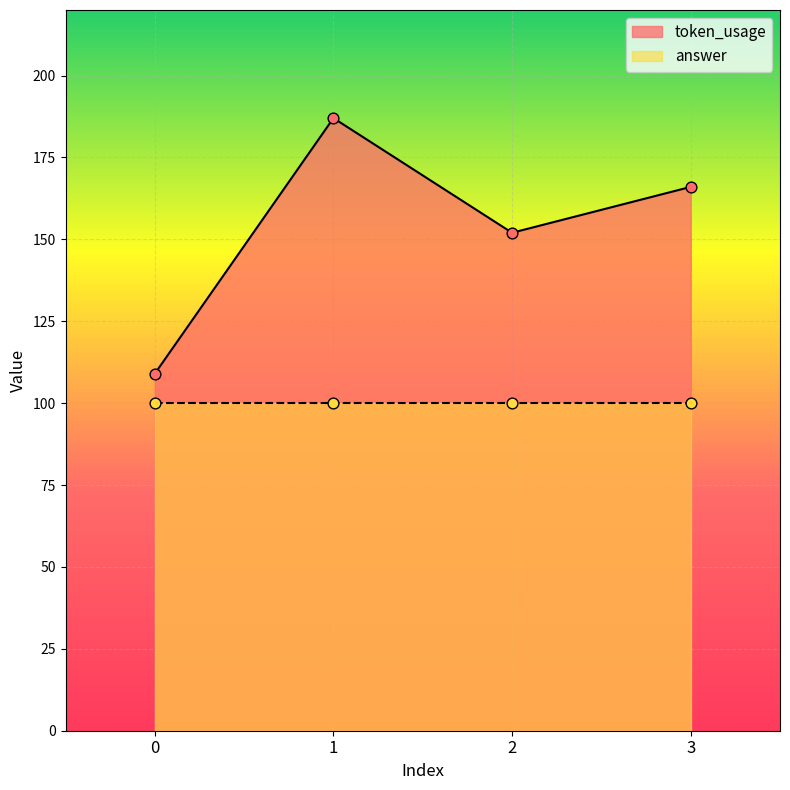

Which has a higher value, 0 or 3?

3